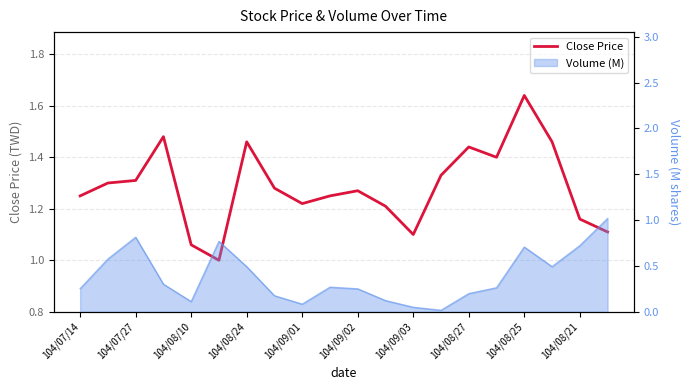

What position from the left is 11?

12